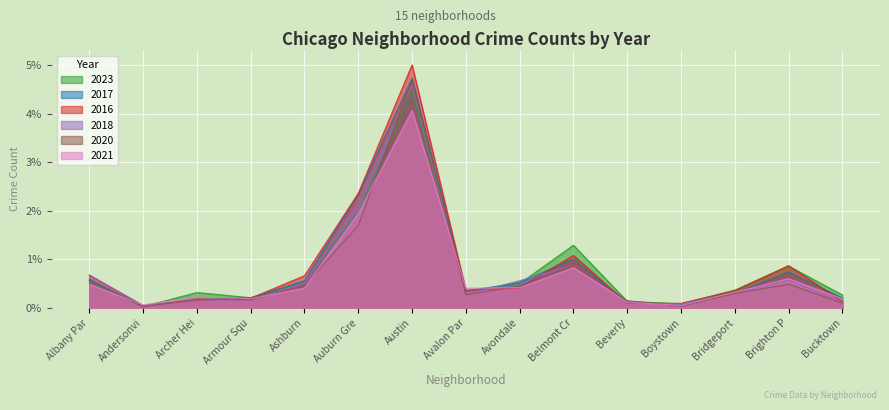

How many lines are shown in the chart?

6